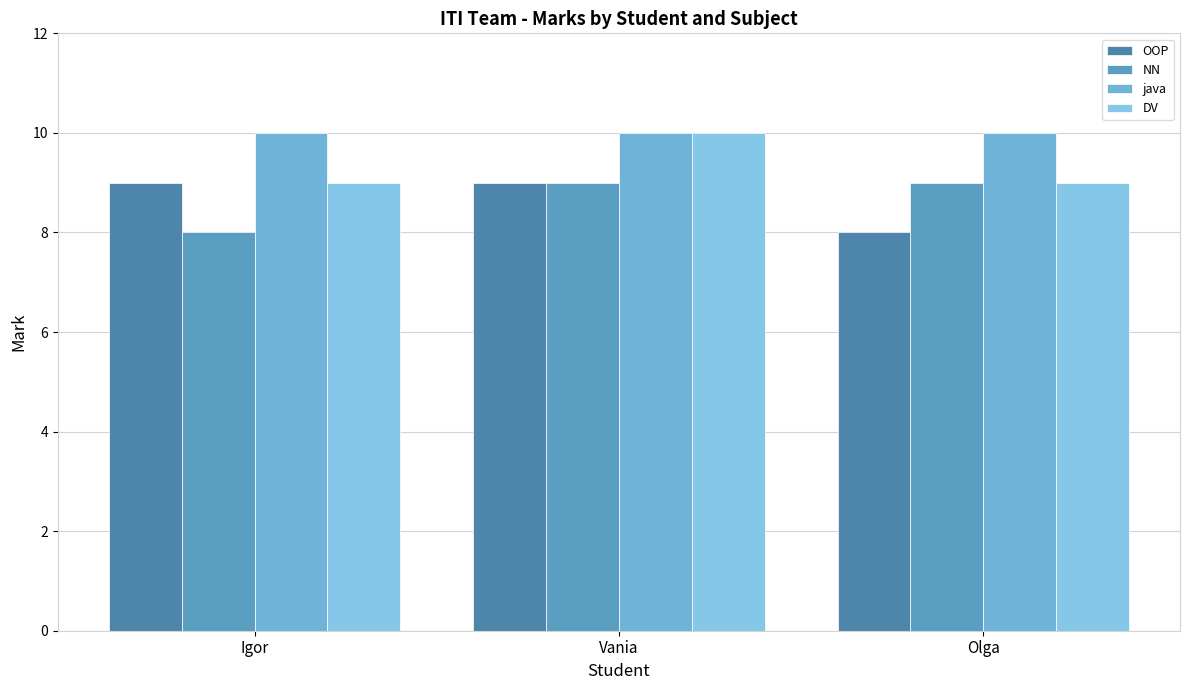

Is it true that java equals 5 at Vania?

False